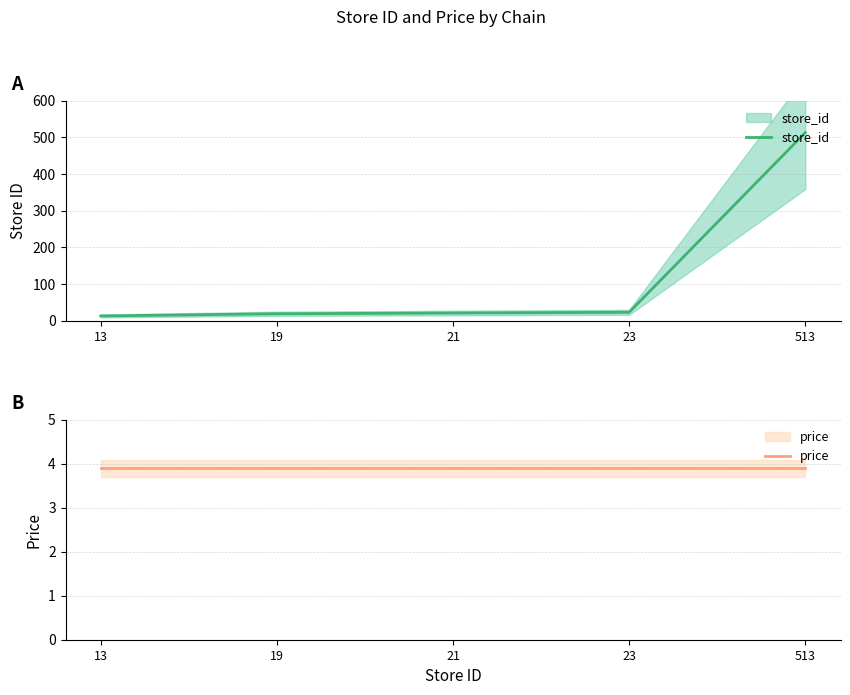

What is the total value across all series at 23?

26.9